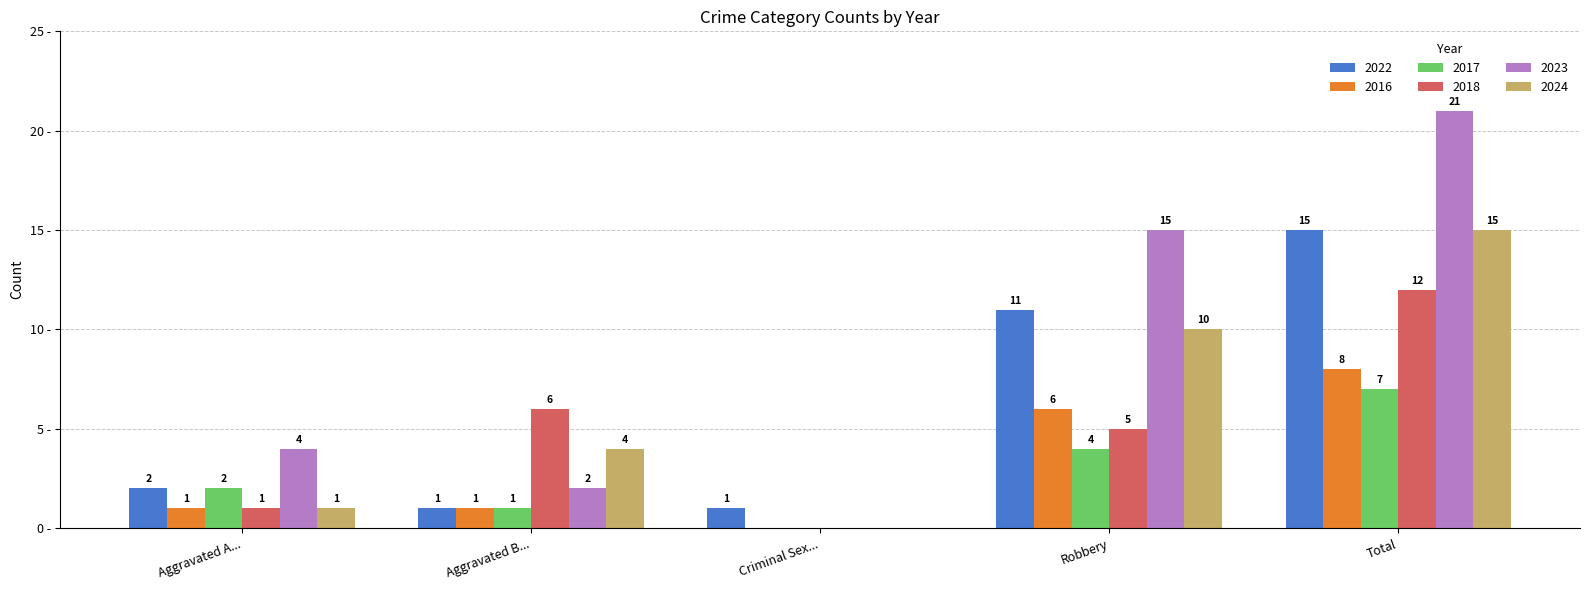

At which label is 2022 closest to 8?

Robbery